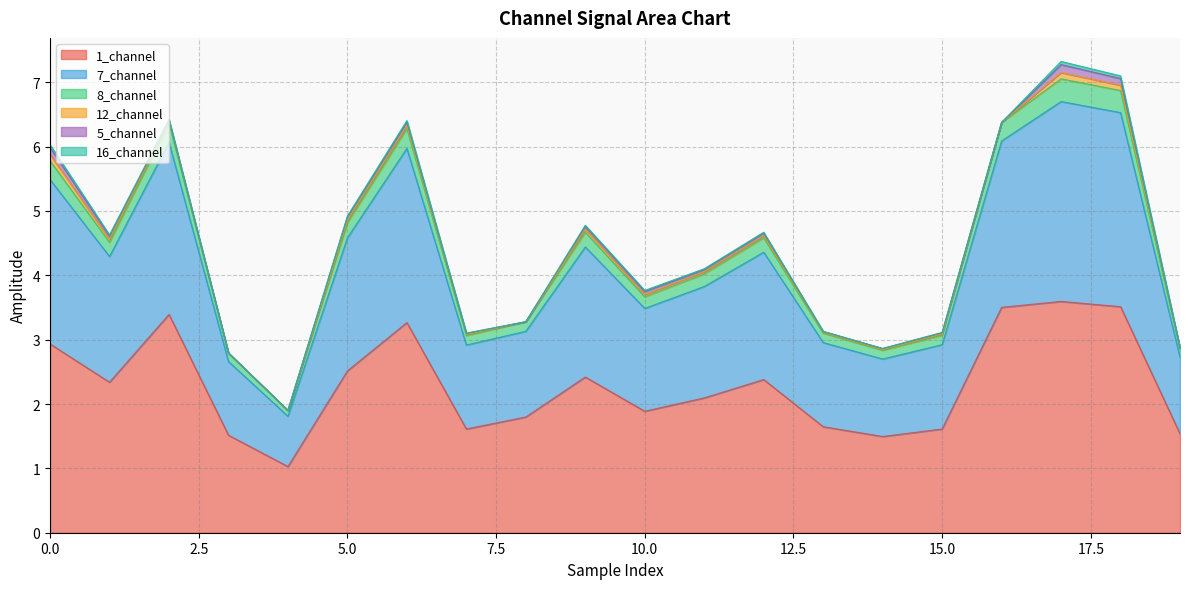

True or false: 8_channel and 1_channel cross at least once.

False